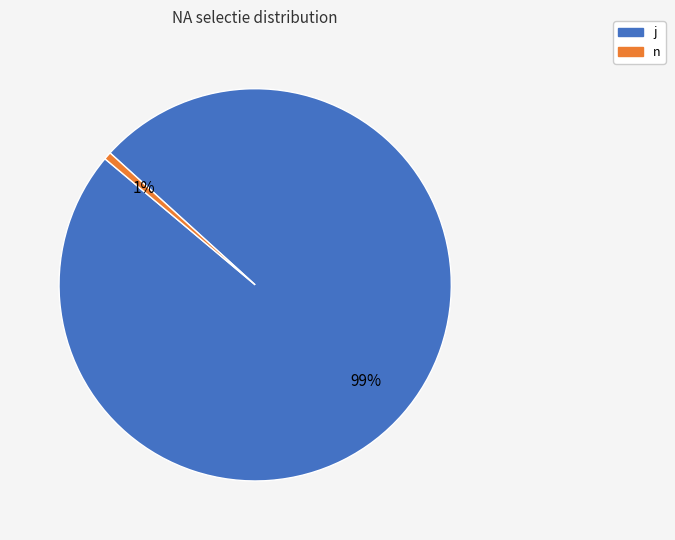

How many slices are in this pie chart?

2